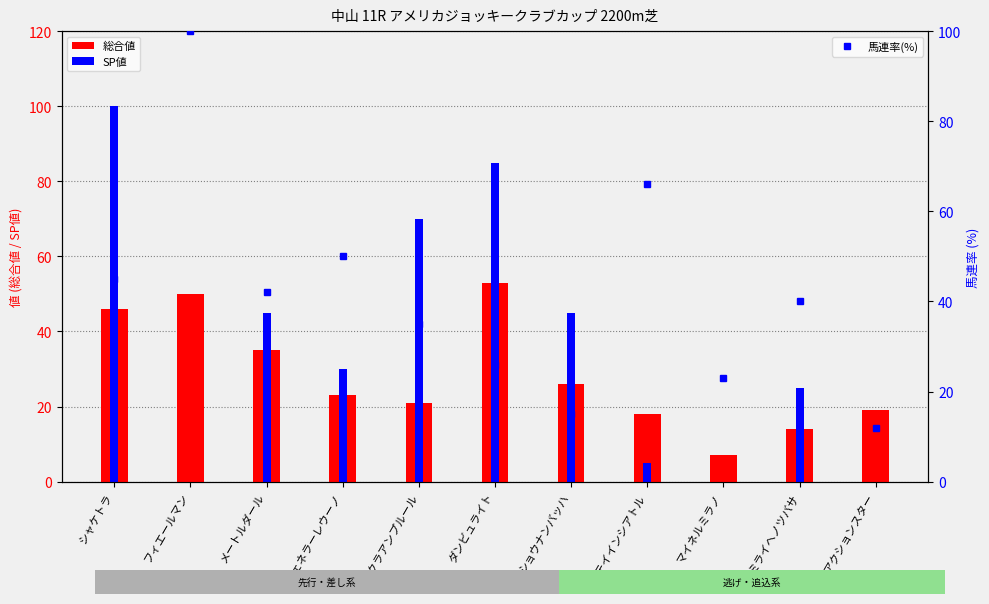

The SP値 series shows 79 at ショウナンバッハ. True or false?

False